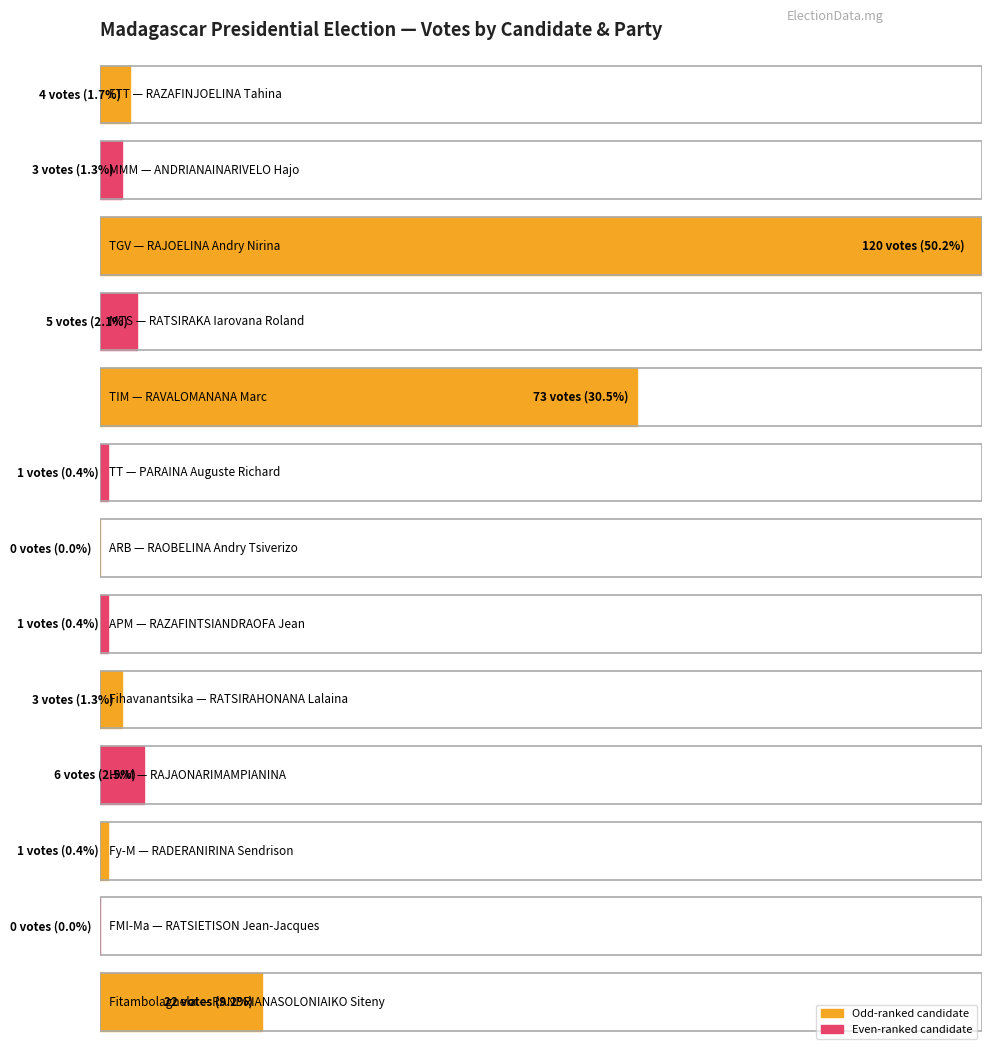

What is the average value?

18